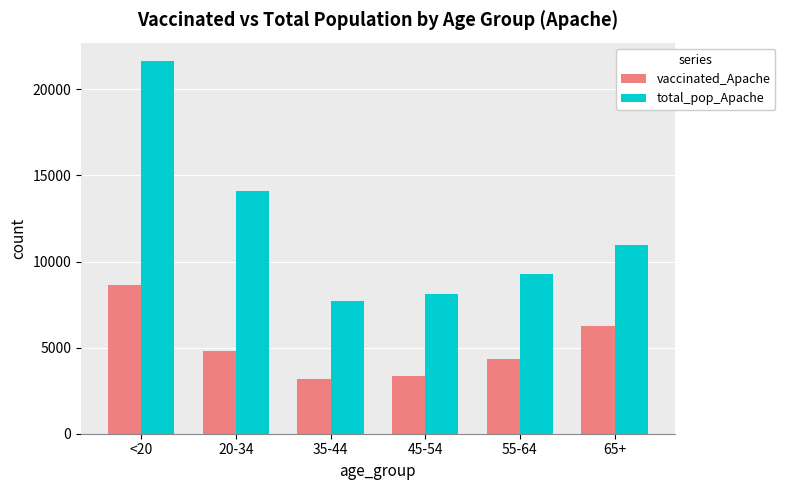

At how many categories does at least one series exceed 4454?

6